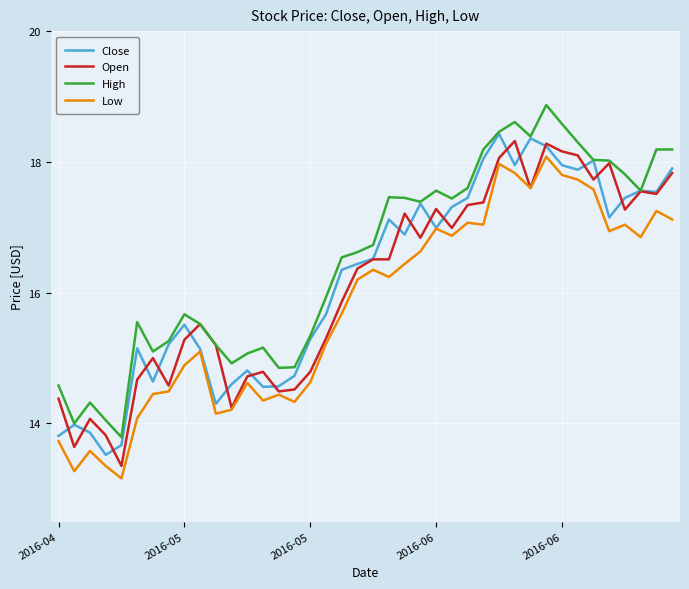

In Close, how many points are higher than both neighbors (excluding endpoints)?

10